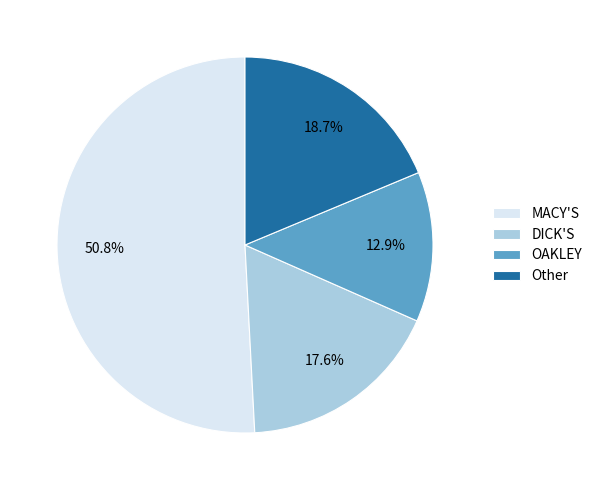

What is the total percentage of DICK'S and OAKLEY?

30.5%